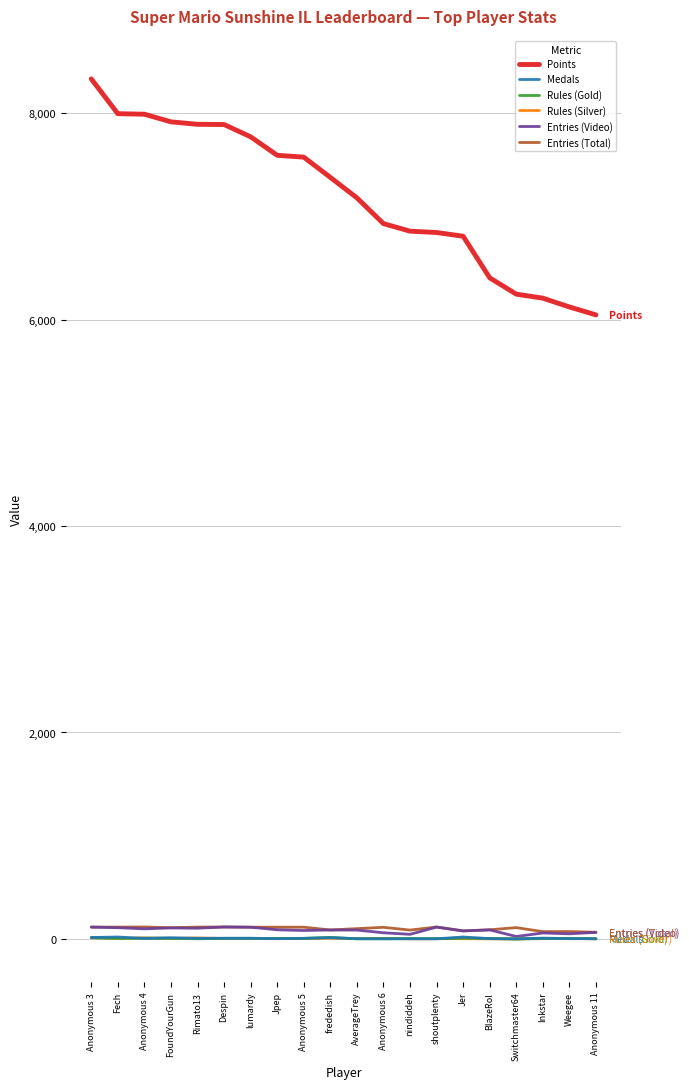

Which series has the largest total across all categories?

Points